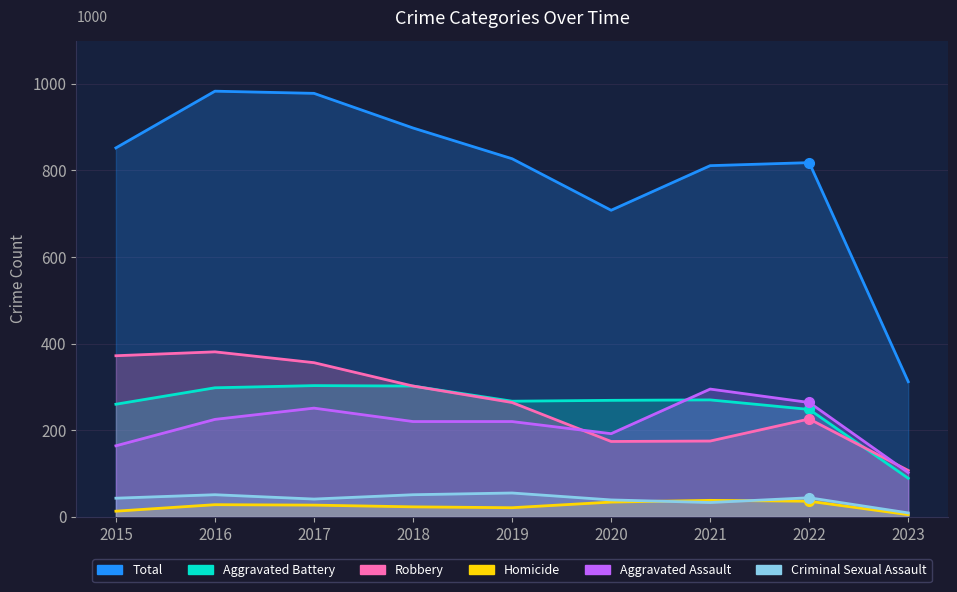

Reading left to right, list all the values displayed in this chart.

Aggravated Assault: 2015=164	2016=225	2017=251	2018=220	2019=220	2020=192	2021=295	2022=264	2023=102
Aggravated Battery: 2015=260	2016=298	2017=303	2018=302	2019=267	2020=269	2021=270	2022=248	2023=89
Criminal Sexual Assault: 2015=43	2016=51	2017=41	2018=51	2019=55	2020=39	2021=33	2022=44	2023=9
Homicide: 2015=13	2016=28	2017=27	2018=23	2019=21	2020=34	2021=38	2022=36	2023=5
Robbery: 2015=372	2016=381	2017=356	2018=302	2019=264	2020=174	2021=175	2022=226	2023=107
Total: 2015=852	2016=983	2017=978	2018=898	2019=827	2020=708	2021=811	2022=818	2023=312